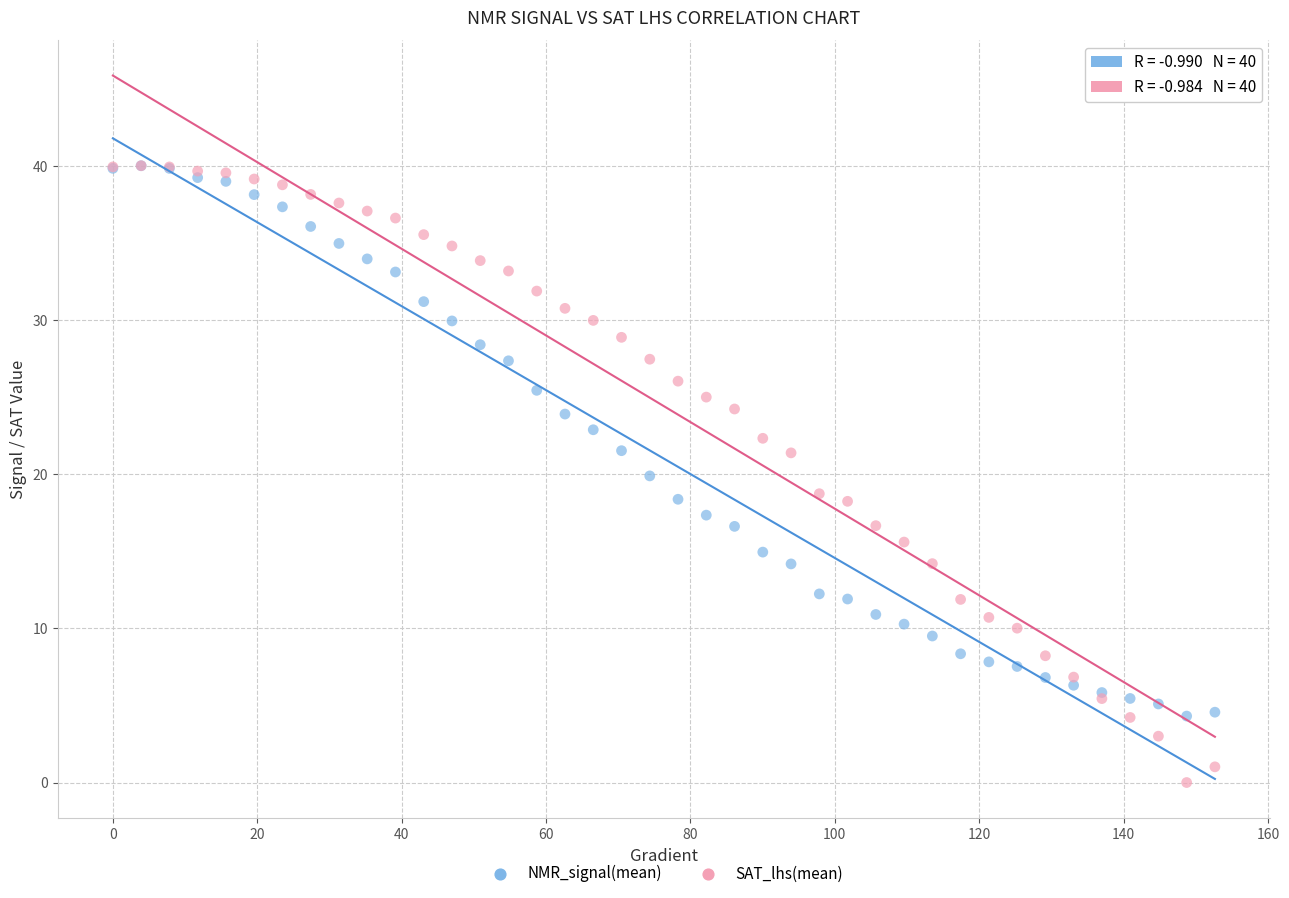

Which series reaches the minimum Y coordinate?

SAT_lhs(mean)